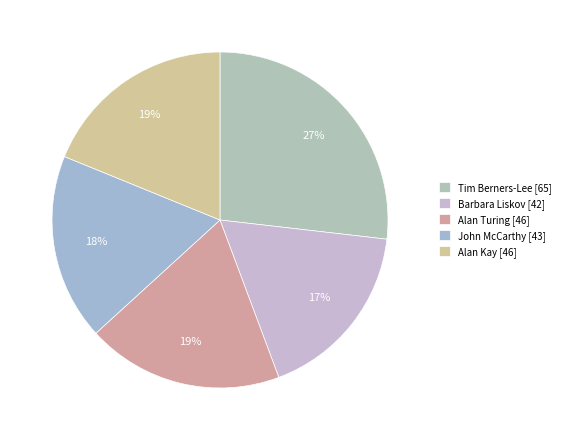

To the nearest percent, what is the difference between the Alan Turing and Tim Berners-Lee slice percentages?

8%